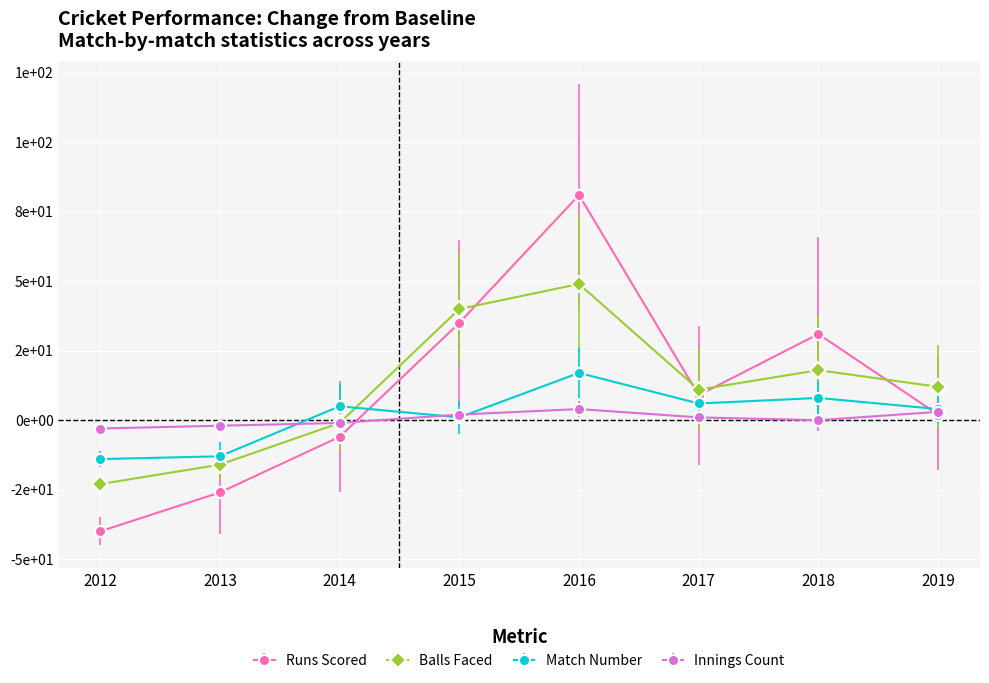

What is the lowest value of the Innings Count series?

-3